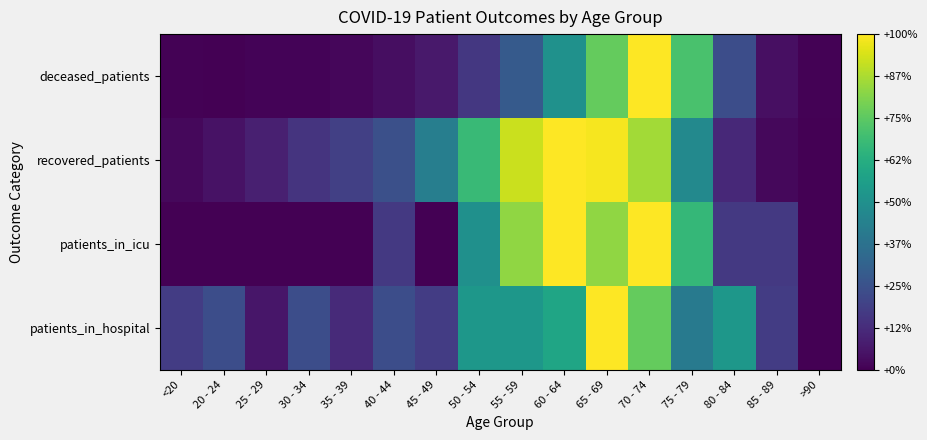

Which has a higher value, 45 - 49 or 30 - 34?

30 - 34